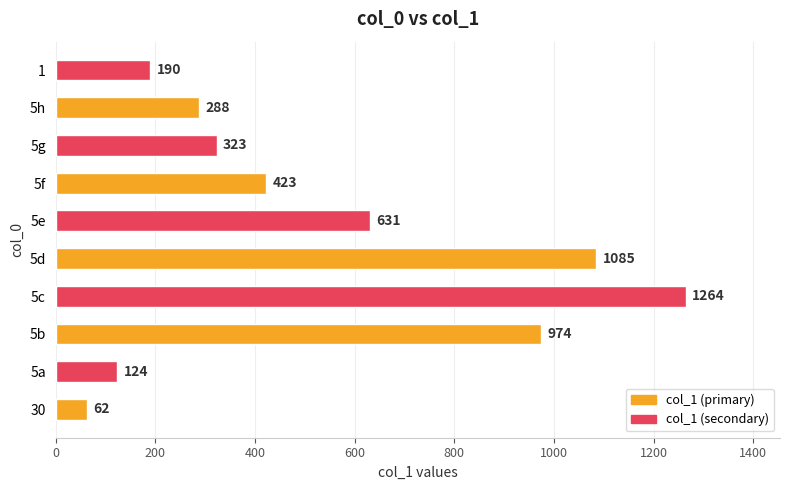

The value at 5c is 1264. True or false?

True